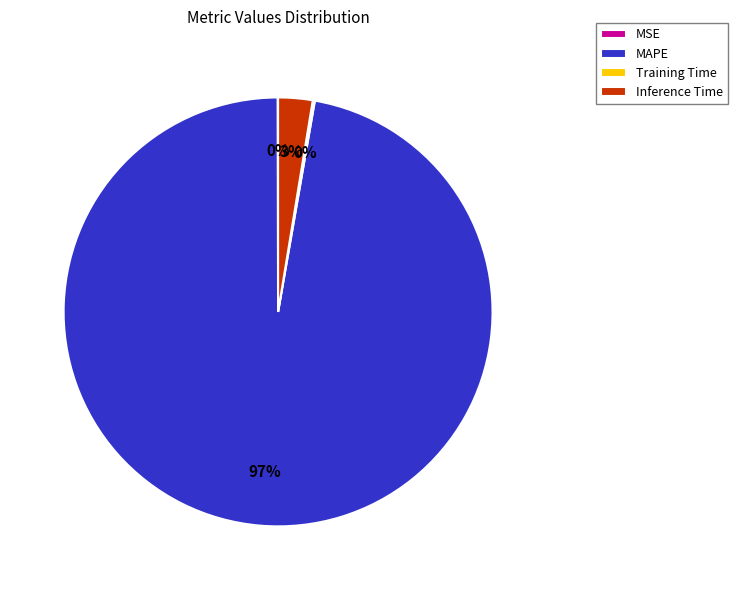

To the nearest percent, what is the average slice percentage?

25%